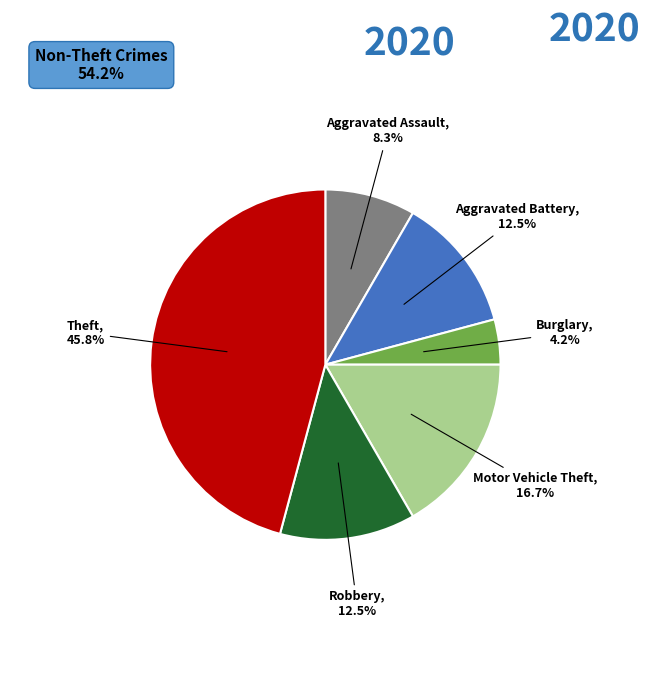

How much of the chart is everything except Motor Vehicle Theft?

83.3%